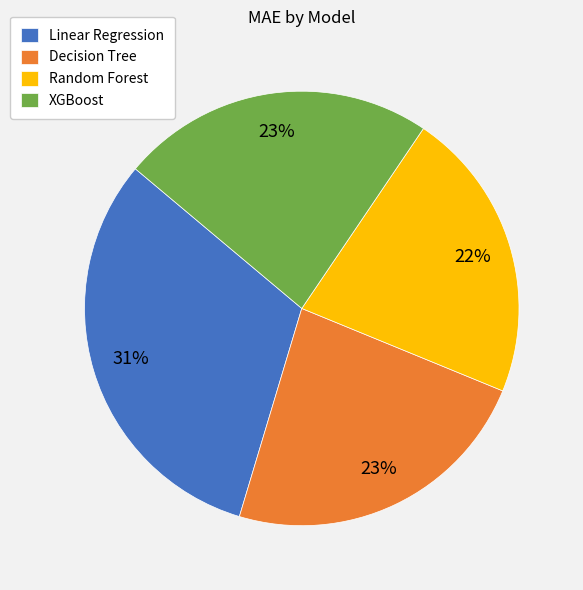

True or false: Random Forest accounts for 7% of the total.

False